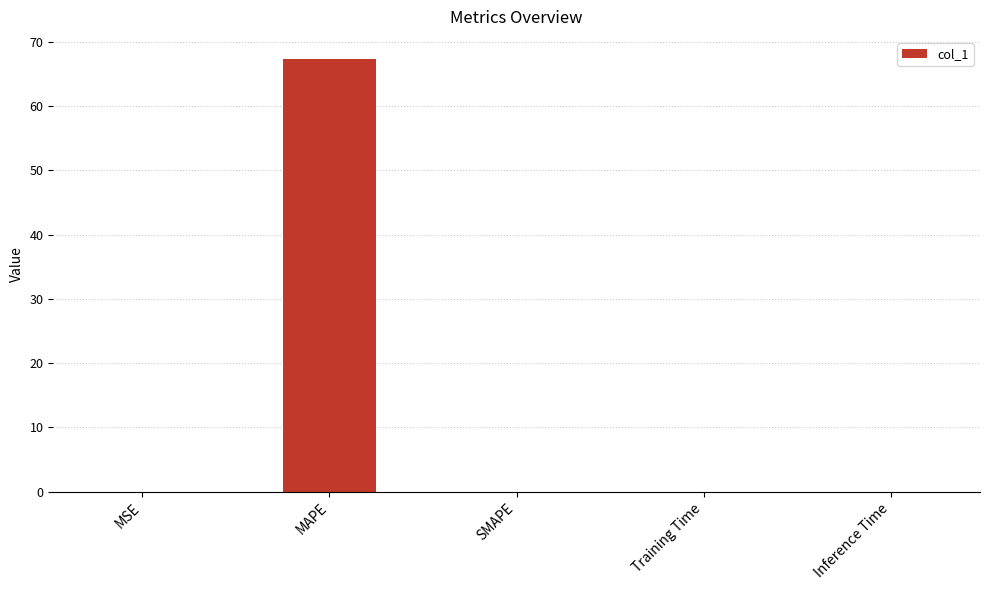

What is the sum of the values at MAPE and SMAPE?

67.4